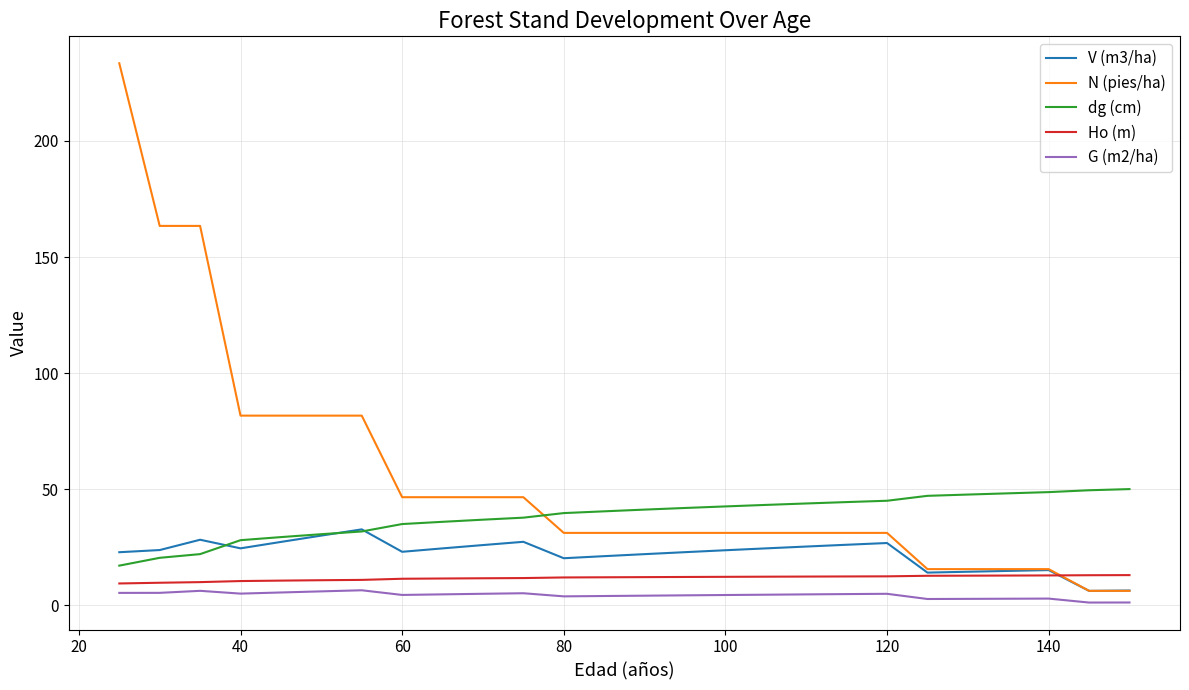

Which series has the largest range (max minus min)?

N (pies/ha)